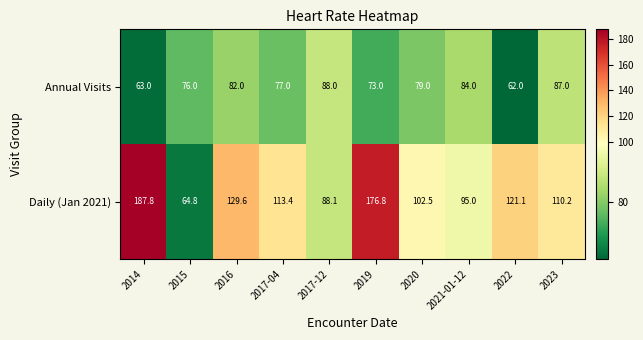

Reading left to right, list all the values displayed in this chart.

Annual Visits: 63.0	76.0	82.0	77.0	88.0	73.0	79.0	84.0	62.0	87.0
Daily (Jan 2021): 187.8	64.8	129.6	113.4	88.1	176.8	102.5	95.0	121.1	110.2